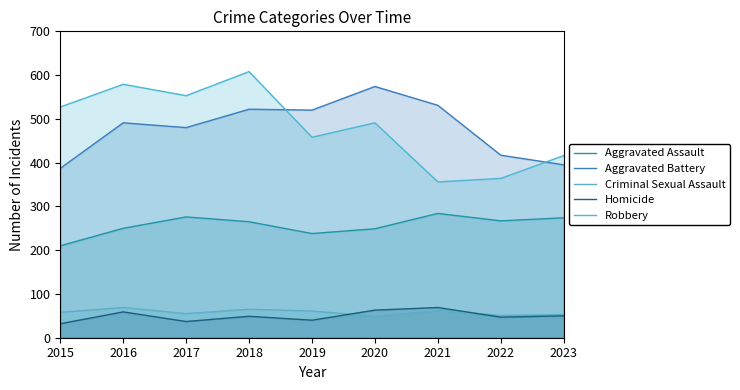

At which label does Aggravated Battery first exceed 491?

2018